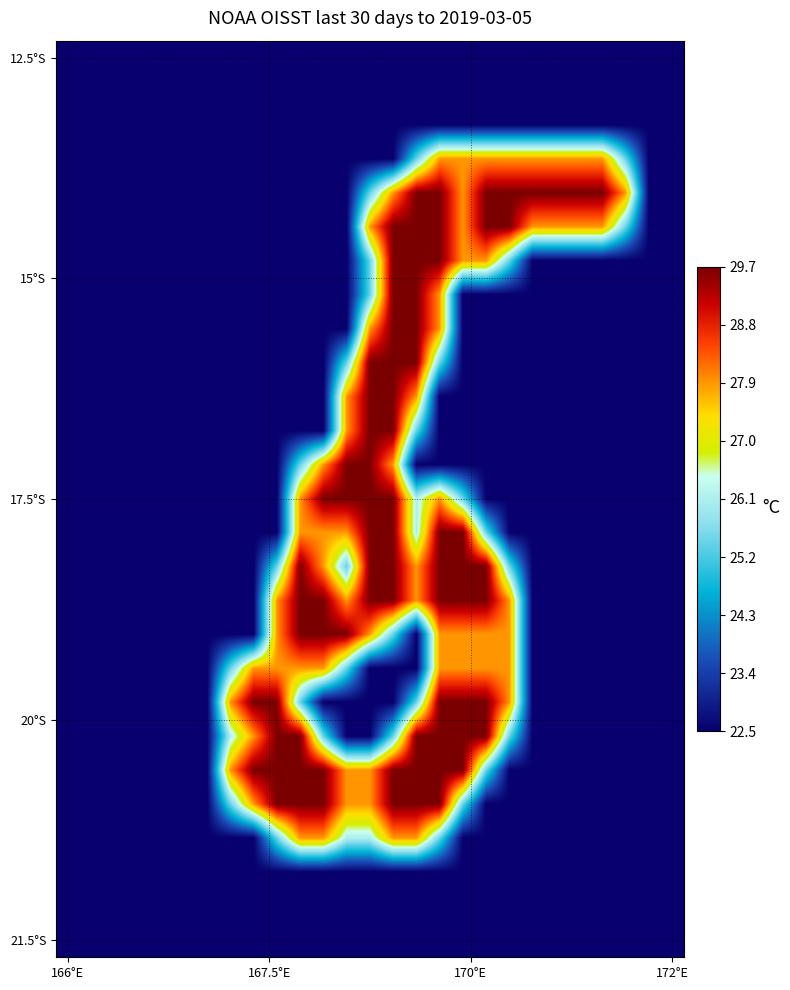

At how many categories does at least one series exceed 1?

18